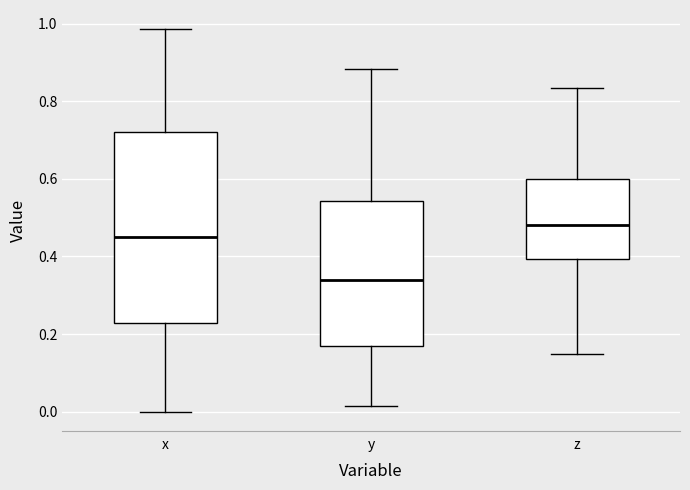

Where is the lower edge of the box for x on the y-axis? The values are not printed on the chart, so give them approximately, as read against the axis.

0.22